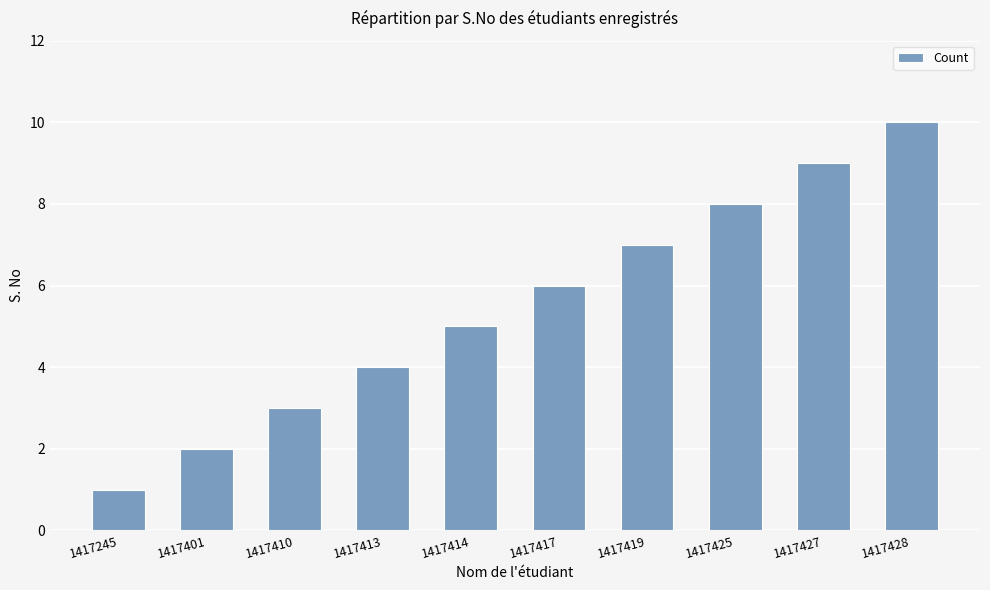

At which category does the chart reach its minimum across all series?

1417245